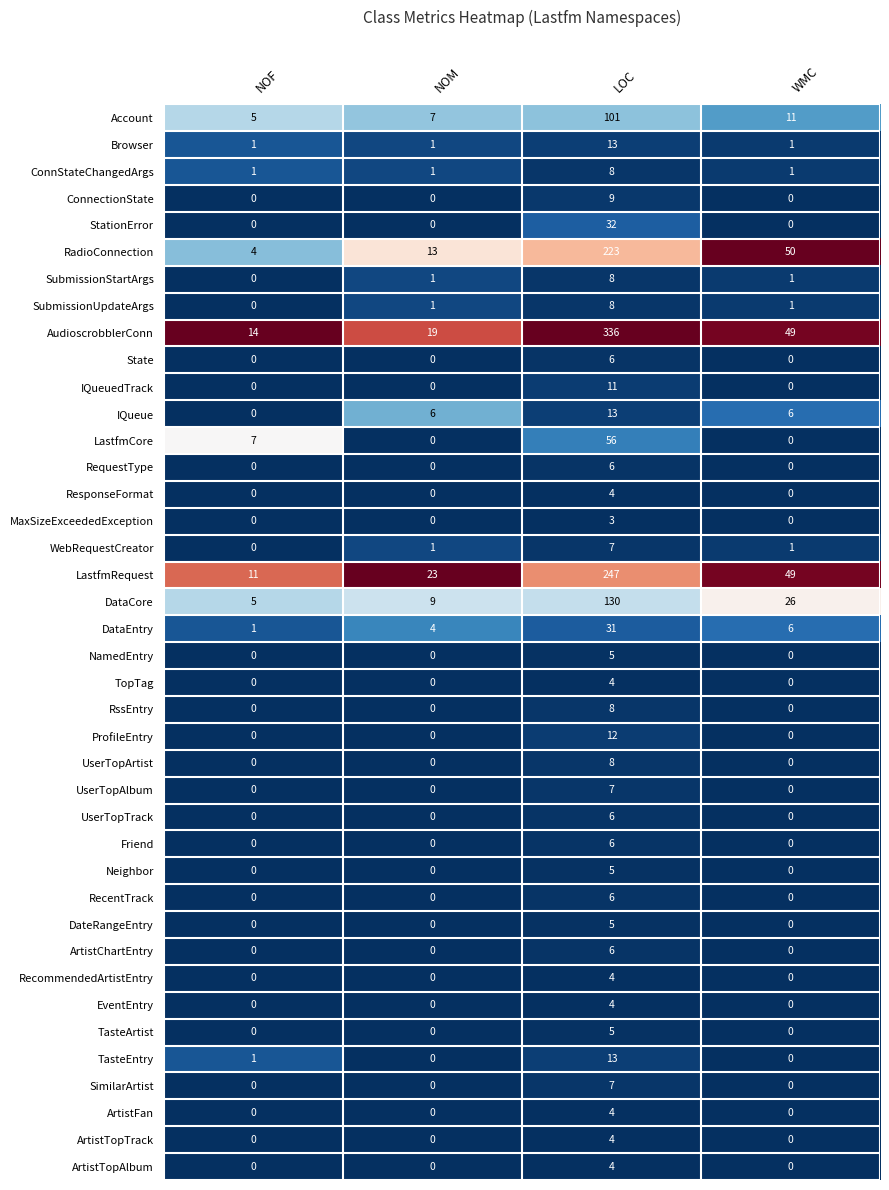

The UserTopArtist series shows 5 at NOM. True or false?

False